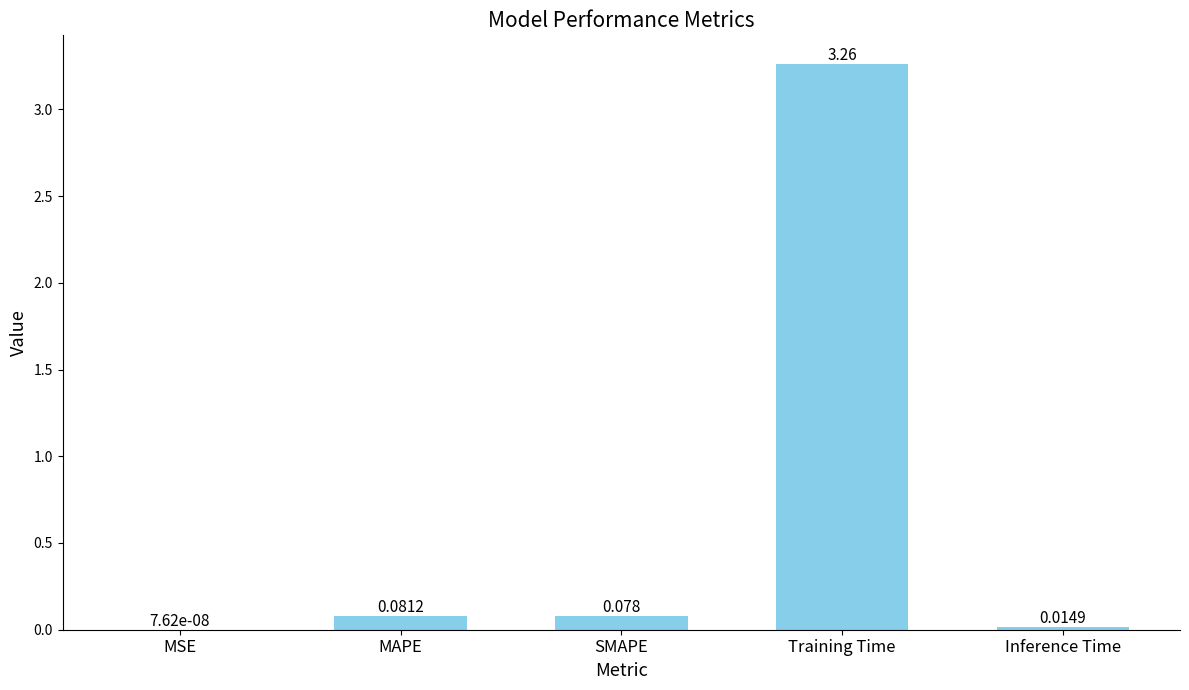

Are the bars horizontal?

No